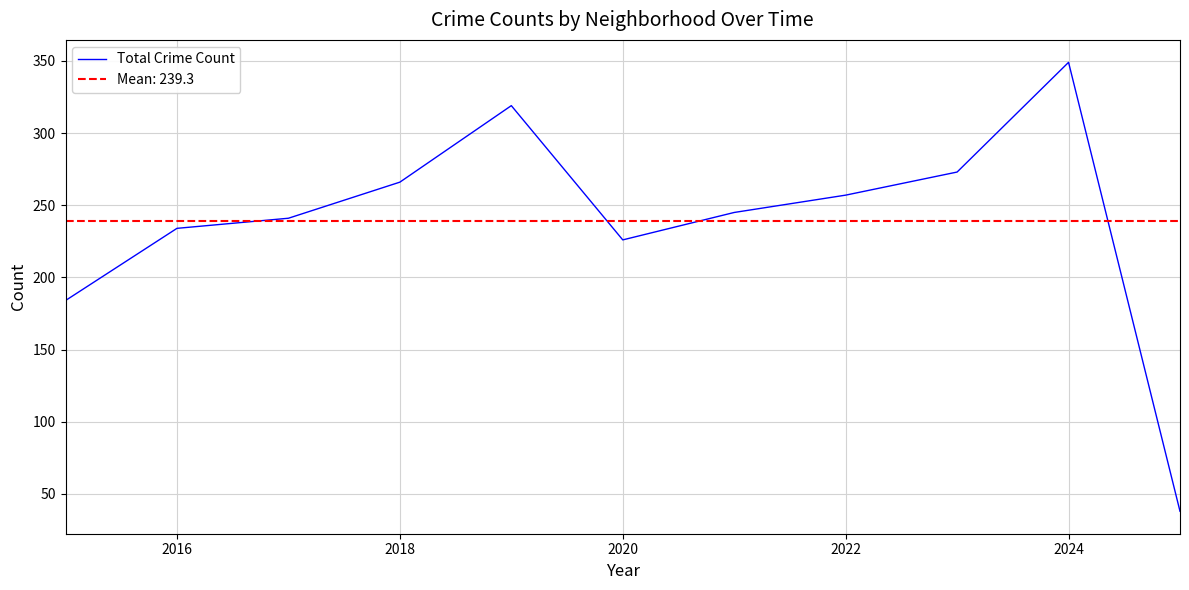

What is the average value?

239